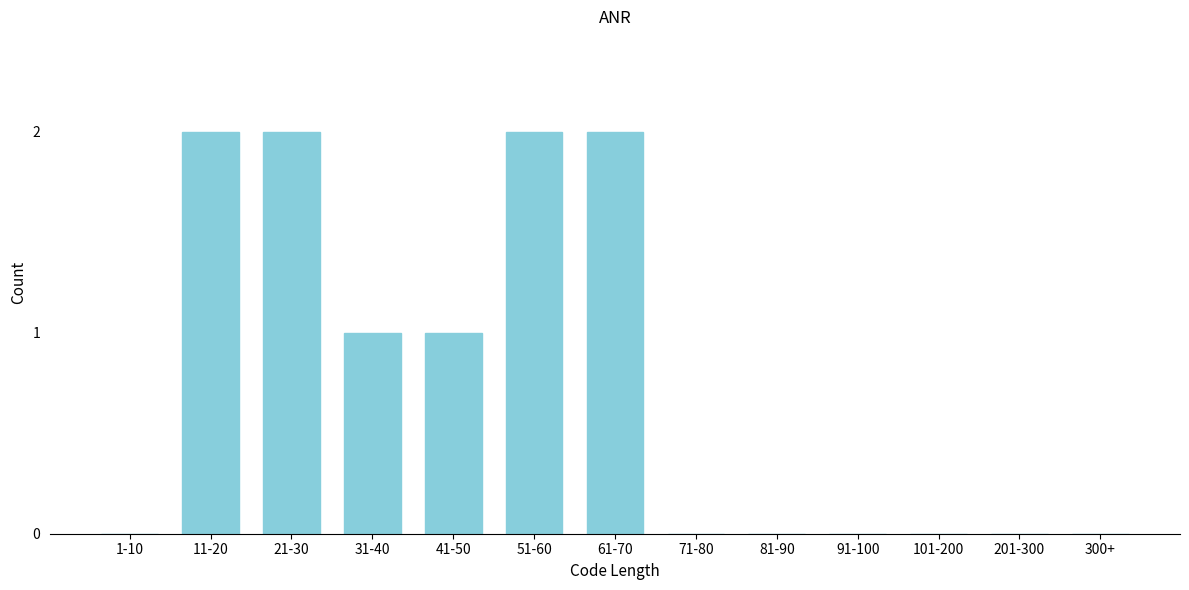

Reading left to right, extract all data points from this chart.

1-10=0	11-20=2	21-30=2	31-40=1	41-50=1	51-60=2	61-70=2	71-80=0	81-90=0	91-100=0	101-200=0	201-300=0	300+=0